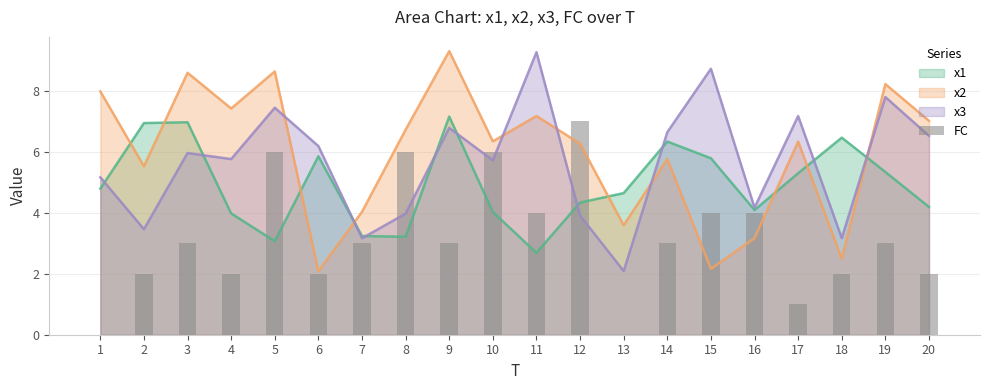

How many values are above zero?

18